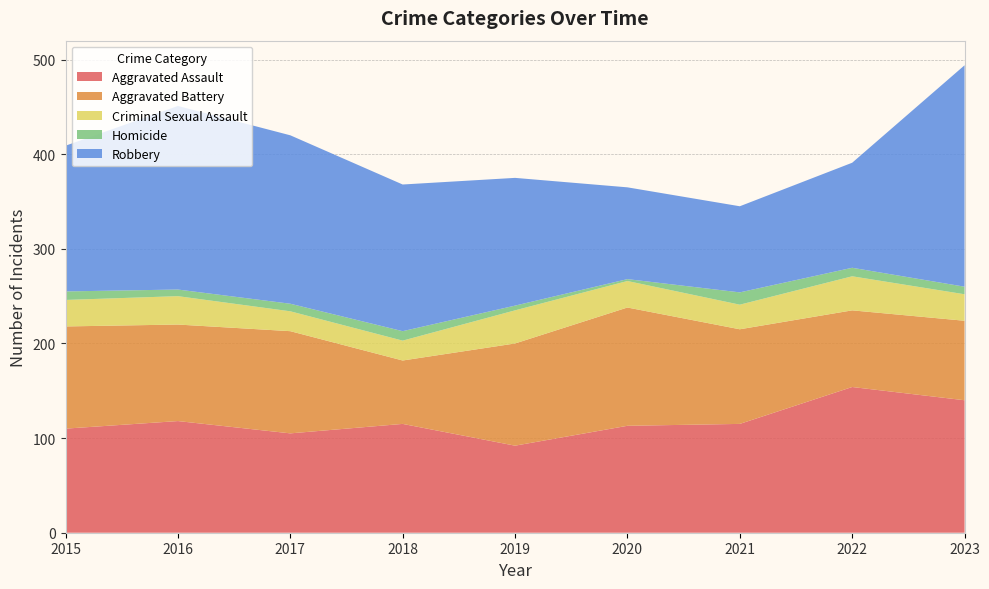

Reading right to left, what are all the values shown in this chart?

Aggravated Assault: 2023=140	2022=154	2021=115	2020=113	2019=92	2018=115	2017=105	2016=118	2015=110
Aggravated Battery: 2023=84	2022=81	2021=100	2020=125	2019=108	2018=67	2017=108	2016=102	2015=108
Criminal Sexual Assault: 2023=28	2022=36	2021=26	2020=28	2019=35	2018=21	2017=21	2016=30	2015=28
Homicide: 2023=8	2022=9	2021=13	2020=2	2019=5	2018=10	2017=8	2016=7	2015=9
Robbery: 2023=234	2022=111	2021=91	2020=97	2019=135	2018=155	2017=178	2016=194	2015=154